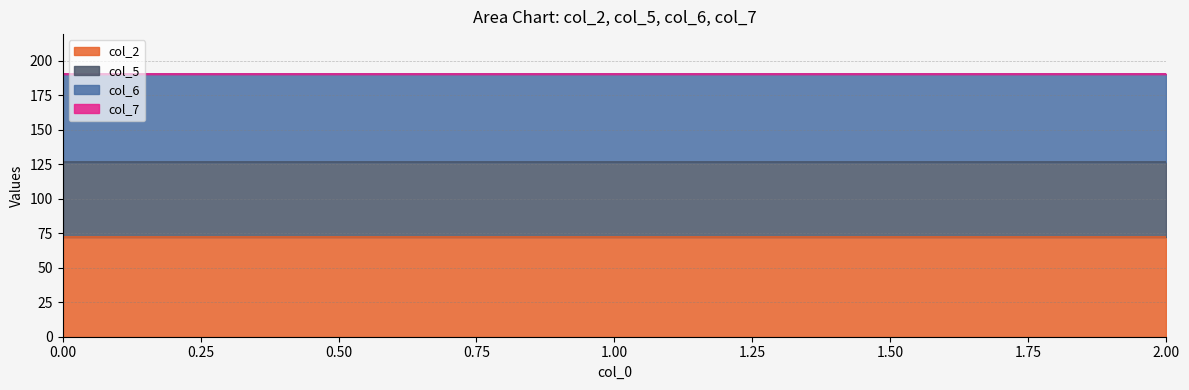

Reading right to left, list all the values displayed in this chart.

col_2: 2.0=72.5	1.0=72.5	0.0=72.5
col_5: 2.0=54.3	1.0=54.3	0.0=54.3
col_6: 2.0=63.3	1.0=63.3	0.0=63.3
col_7: 2.0=0.4	1.0=0.4	0.0=0.4